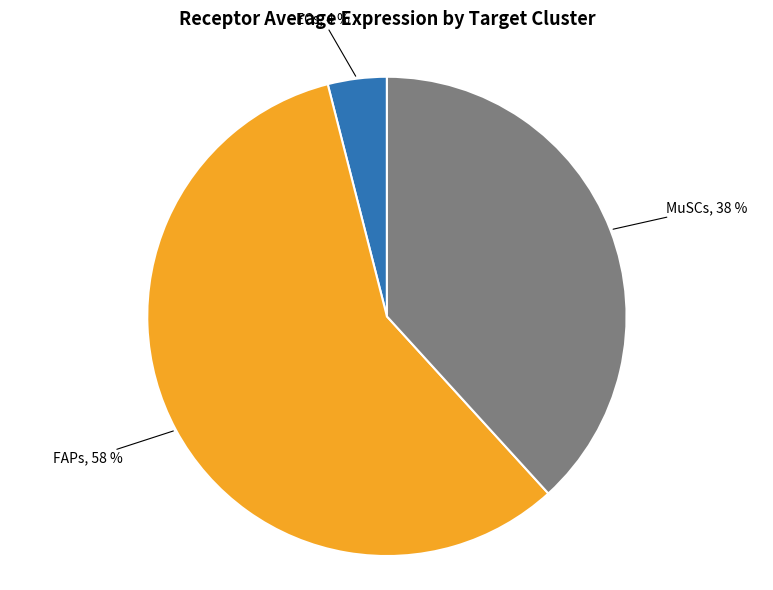

To the nearest percent, what is the difference between the largest and smallest slice percentages?

54%